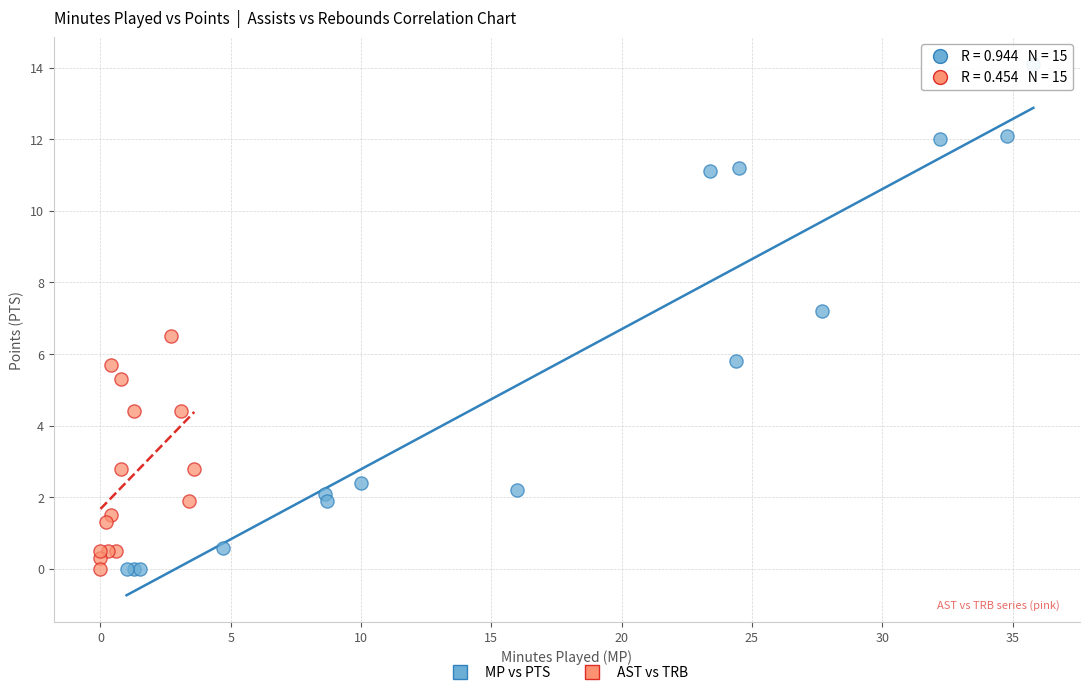

Which series has the largest Y range (max minus min)?

MP vs PTS